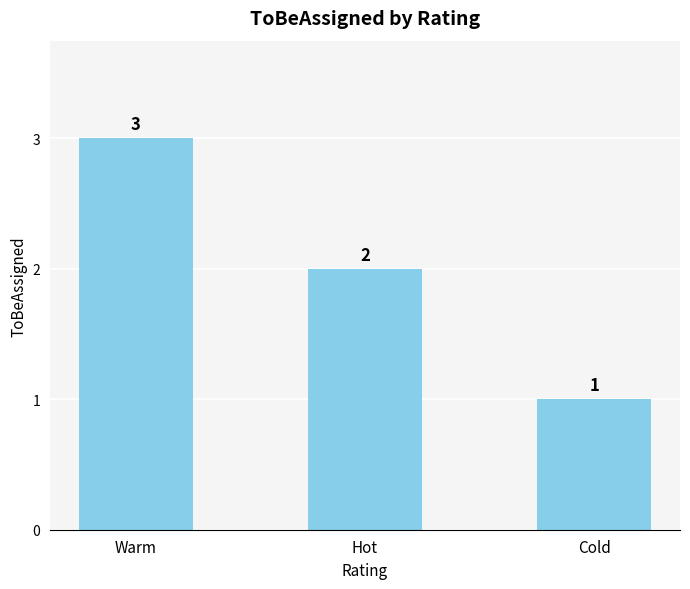

Which has a higher value, Cold or Warm?

Warm